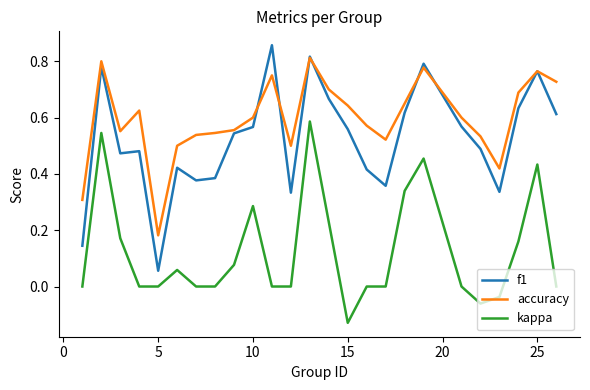

Which series has the widest spread of values?

f1